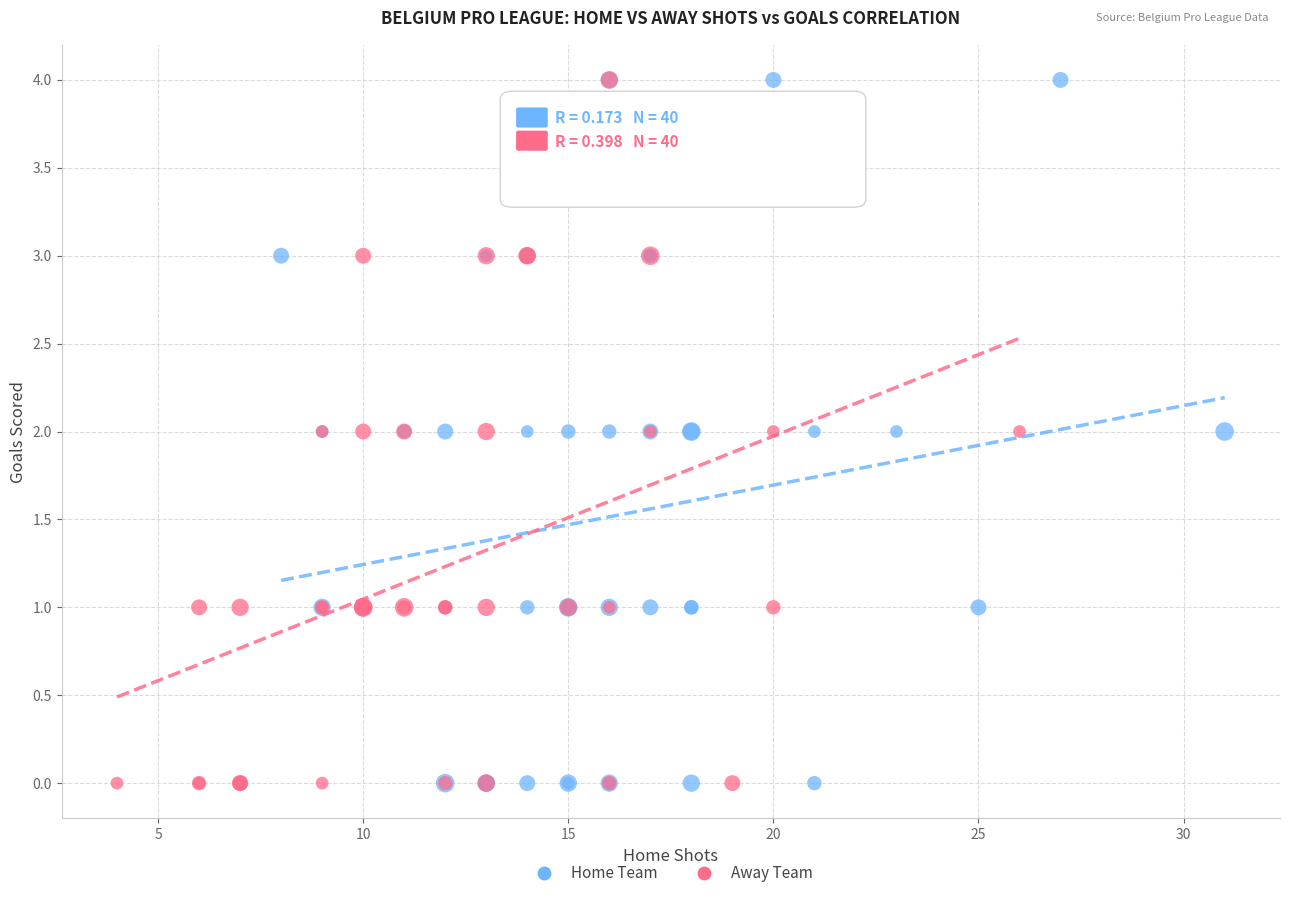

What are all the series names shown in the legend?

Home Team, Away Team